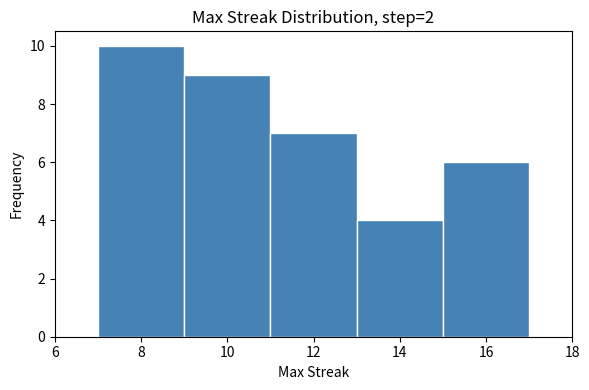

Reading left to right, transcribe this chart: for each bar, give the range it covers on the x-axis and its height. The values are not printed on the chart, so give them approximately, as read against the axis.

7 to 9: 10
9 to 11: 9
11 to 13: 7
13 to 15: 4
15 to 17: 6